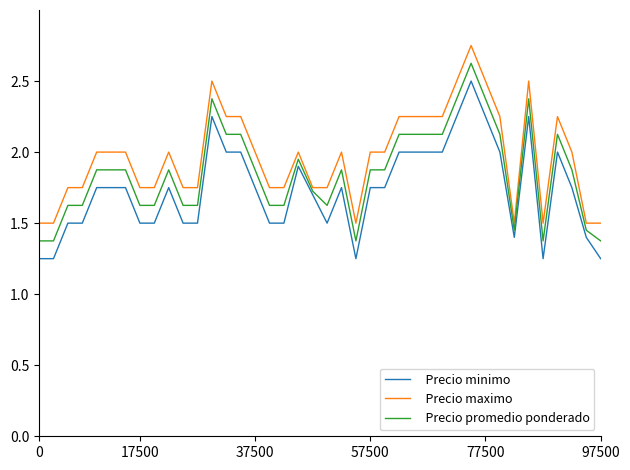

What is the highest value of the Precio promedio ponderado series?

2.6